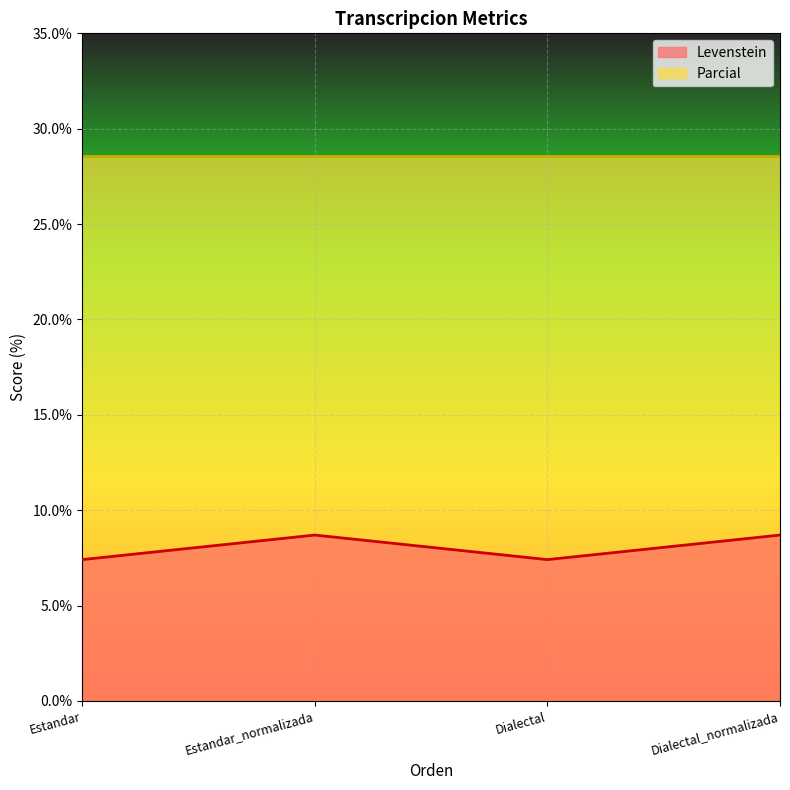

Rank the categories by value from highest to lowest.

Estandar_normalizada, Dialectal_normalizada, Estandar, Dialectal